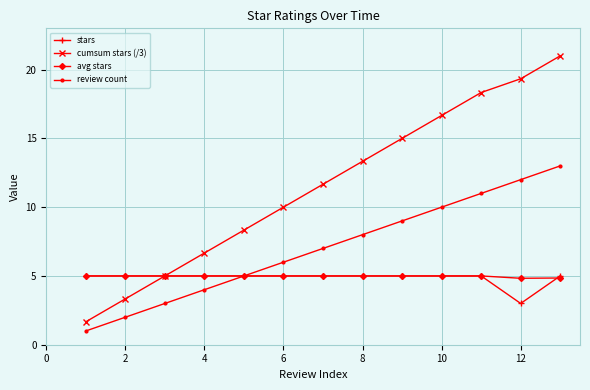

What is the greatest value displayed?

21.0